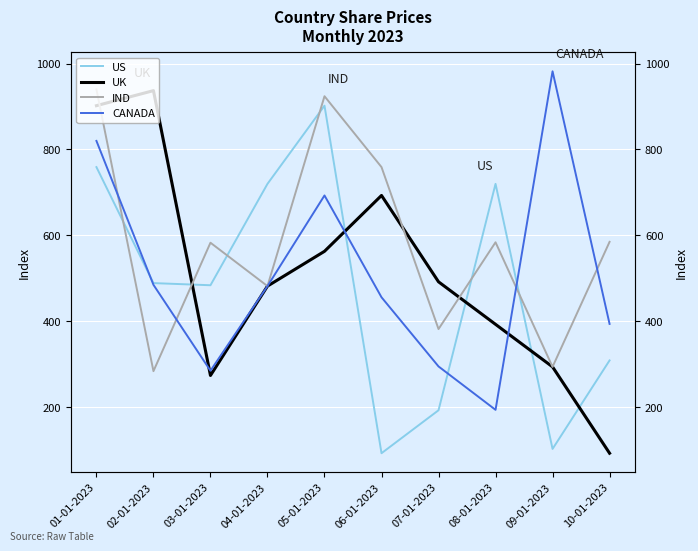

What is the value of the US point at the 3rd from the left?

484